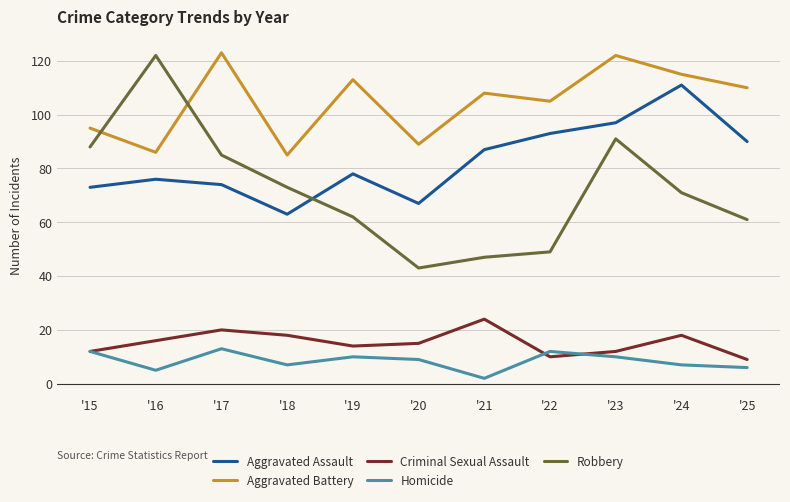

Between '16 and '21, which series saw the biggest shift?

Robbery